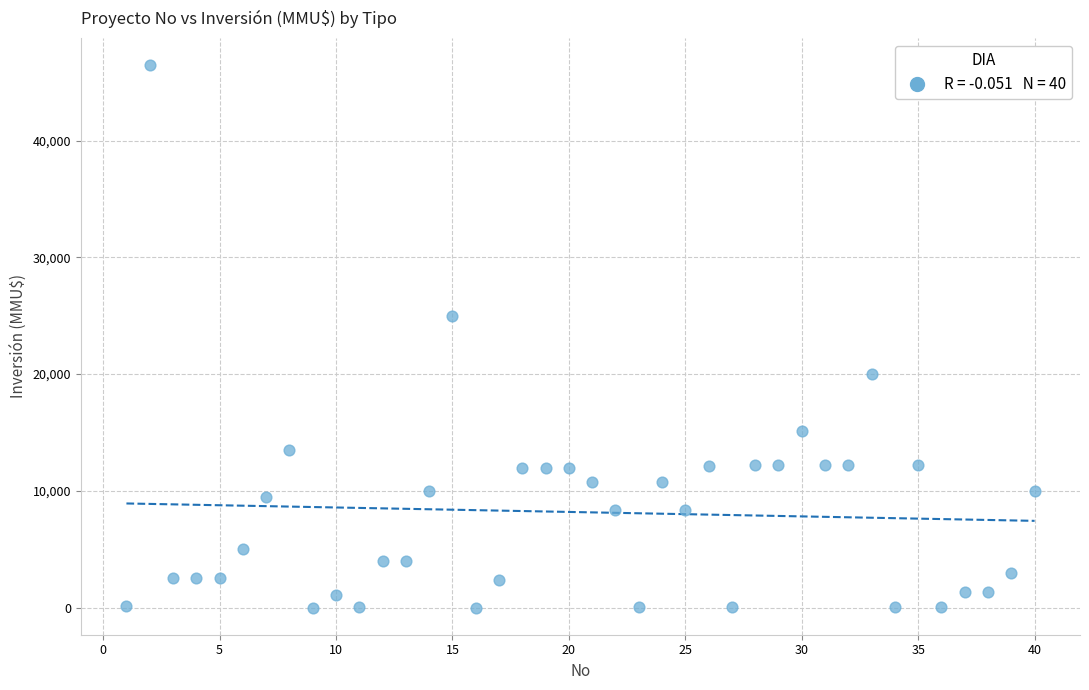

What Y value in the scatter plot is closest to 23235?

25000